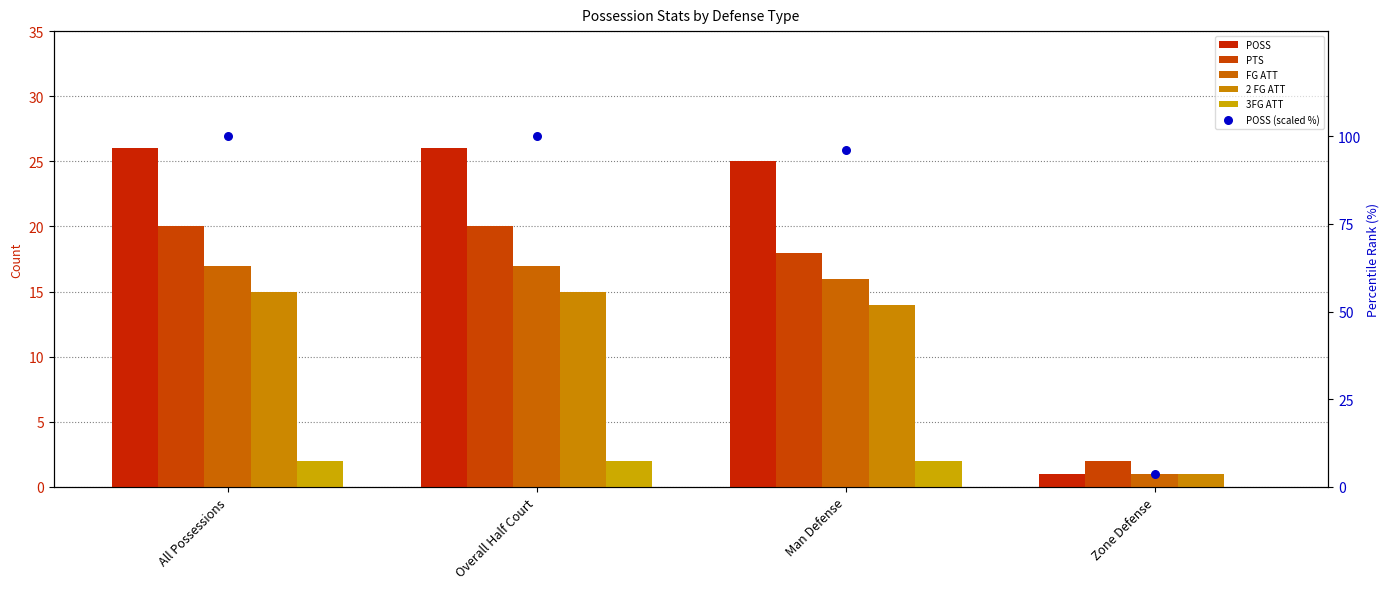

Which series contains the lowest Y value?

3FG ATT